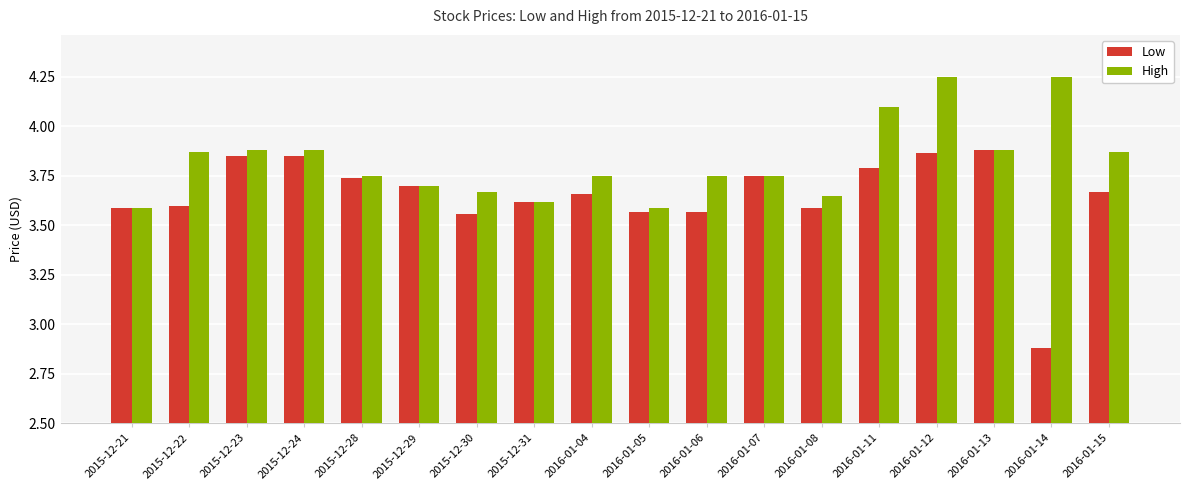

Which category has the lowest value across all series?

2016-01-14